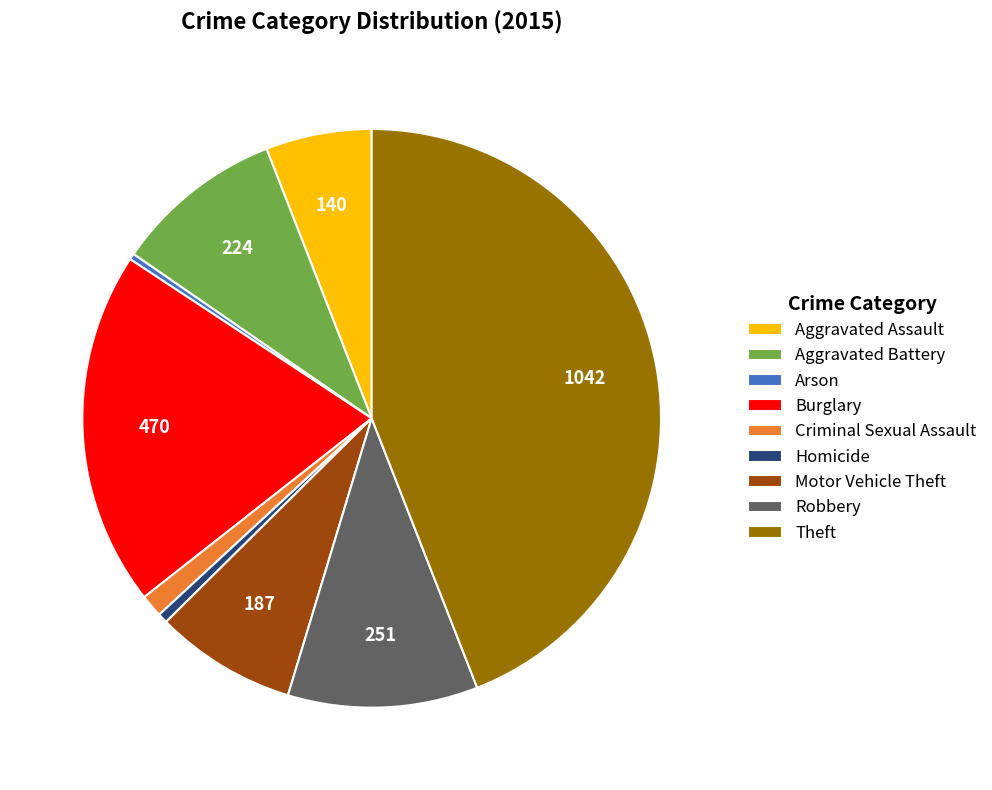

How many slices are in this pie chart?

9